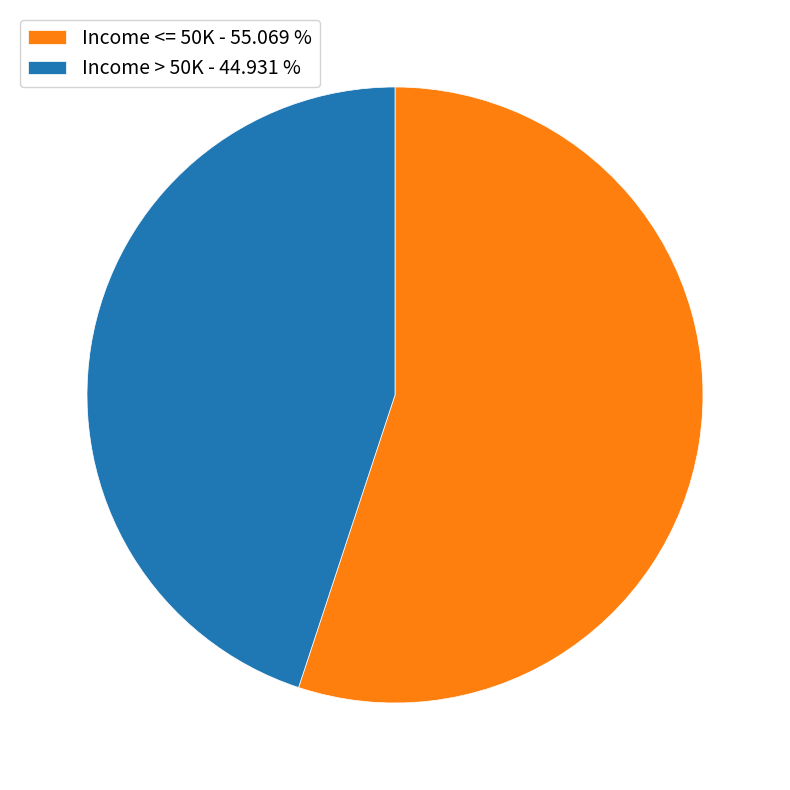

Which has a higher value, Income <= 50K or Income > 50K?

Income <= 50K